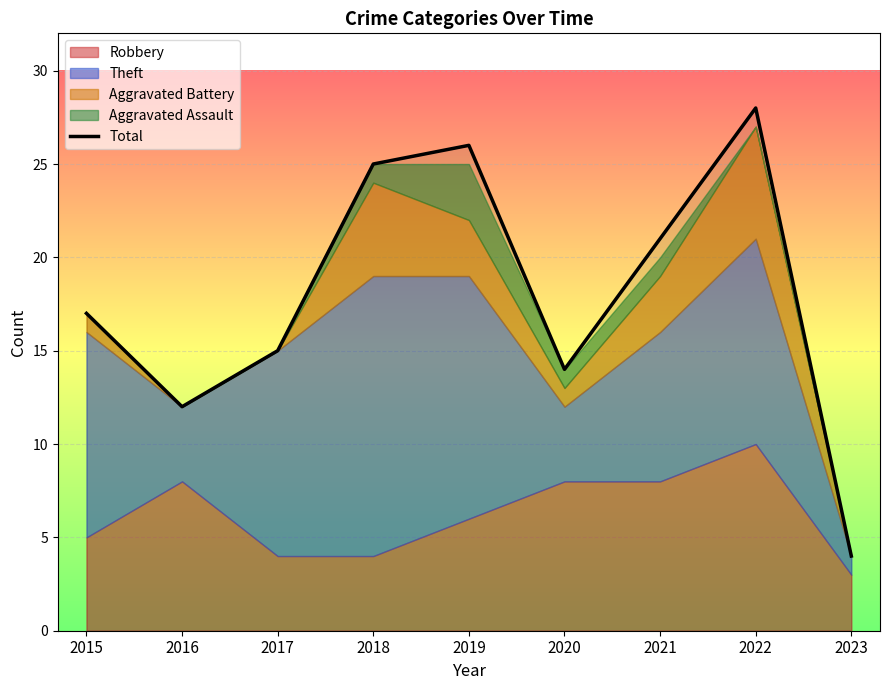

What is the value of the 6th point from the left?

14